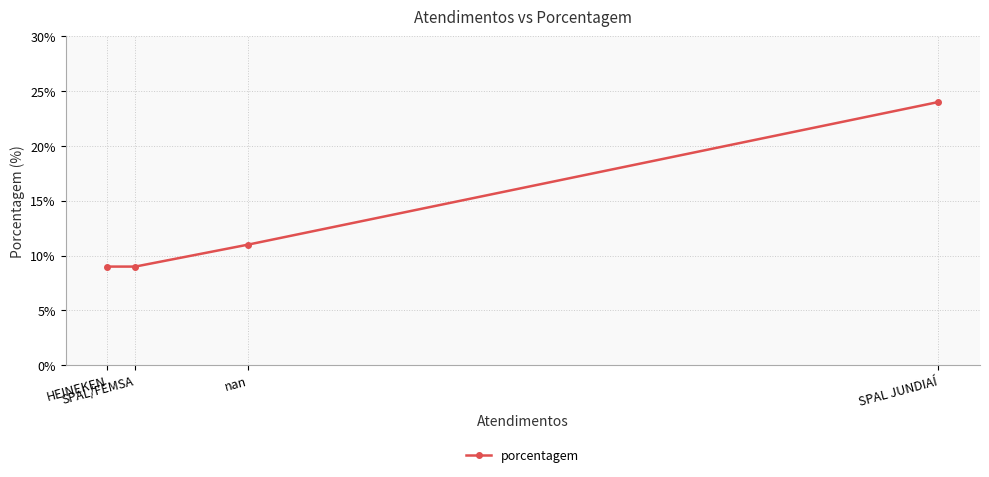

How many data points are above 11?

1